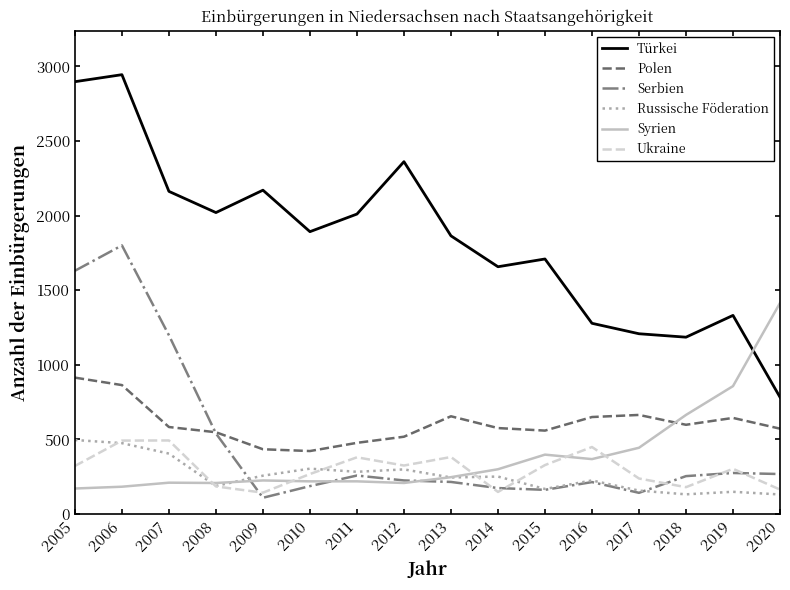

True or false: Polen and Russische Föderation intersect in this chart.

False